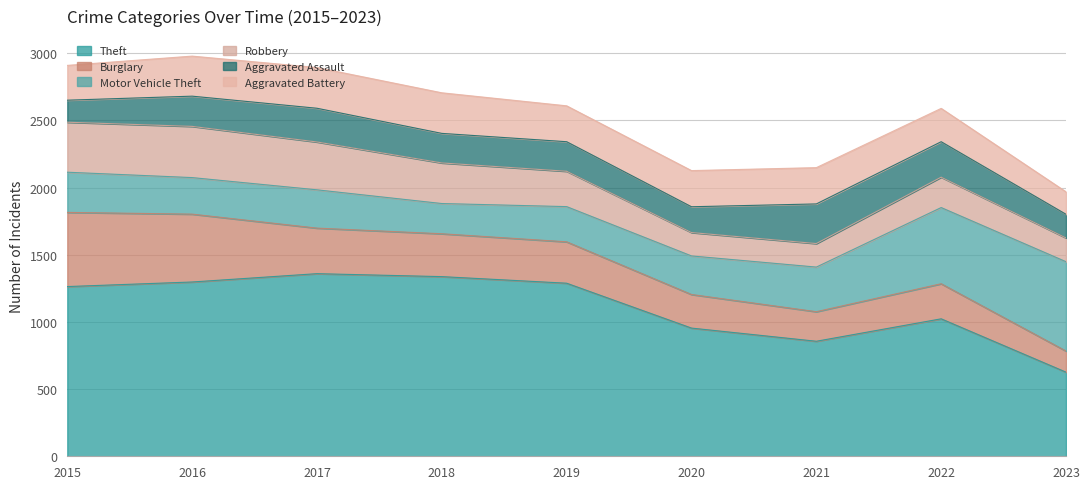

What is the average value of the Aggravated Assault series?

223